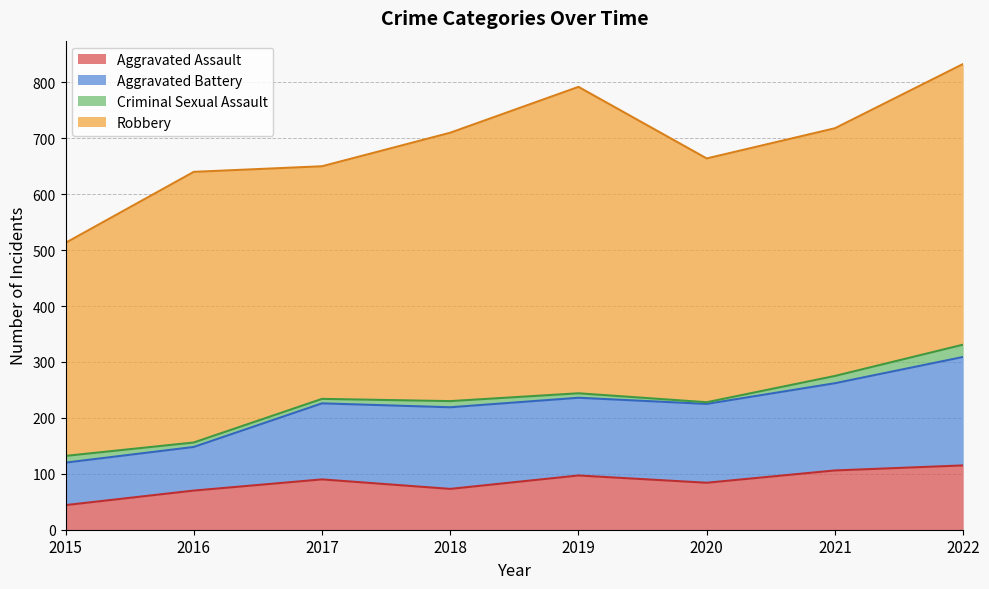

What is the highest value of the Aggravated Assault series?

115